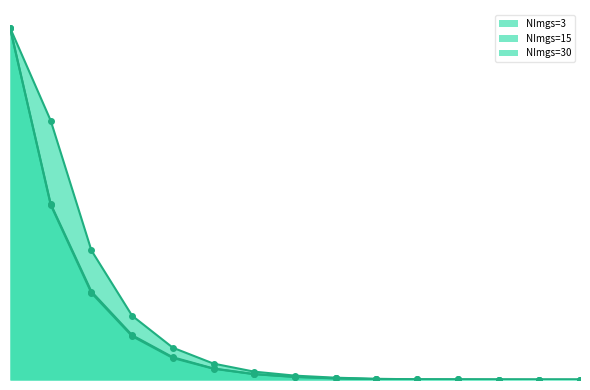

How many times do NImgs=30 and NImgs=3 cross each other?

3